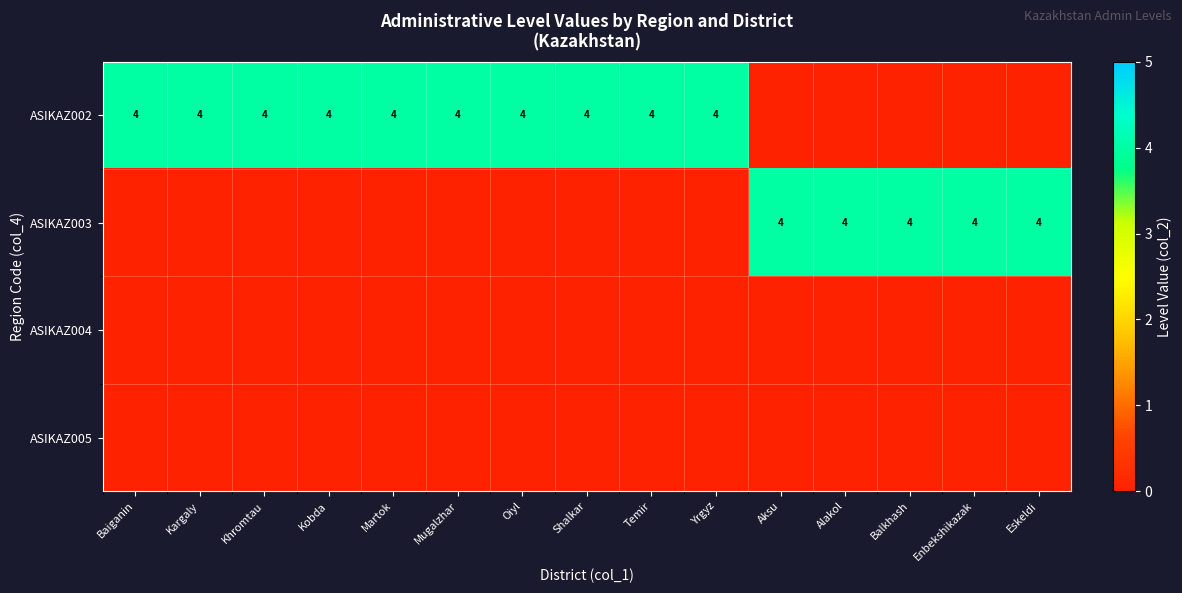

True or false: row_3 has a value of 0 at Temir.

True